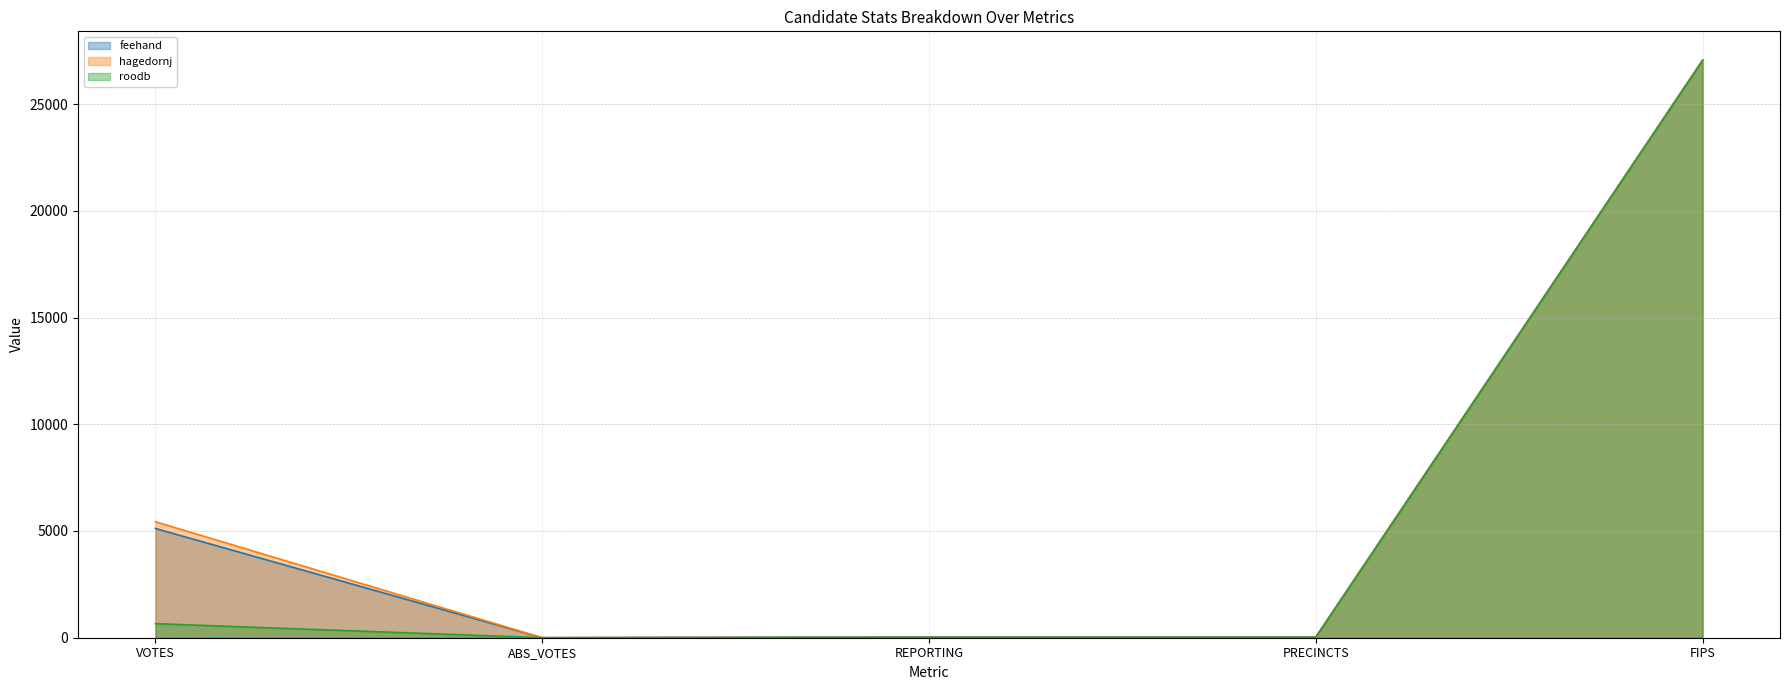

At which category is the sum across all series the highest?

FIPS